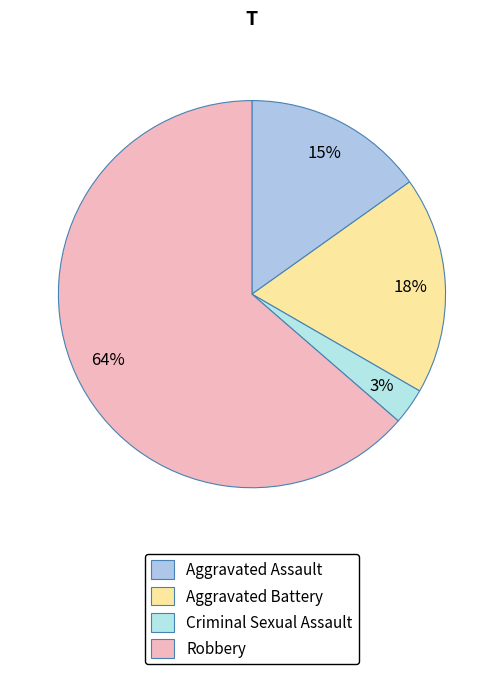

What percentage do Aggravated Assault and Criminal Sexual Assault together represent?

18.2%